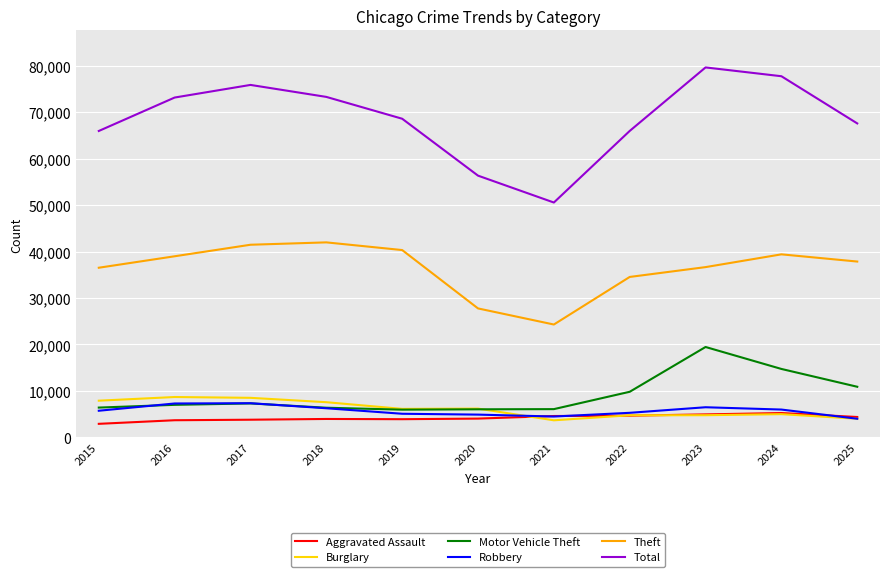

True or false: Aggravated Assault and Theft intersect in this chart.

False